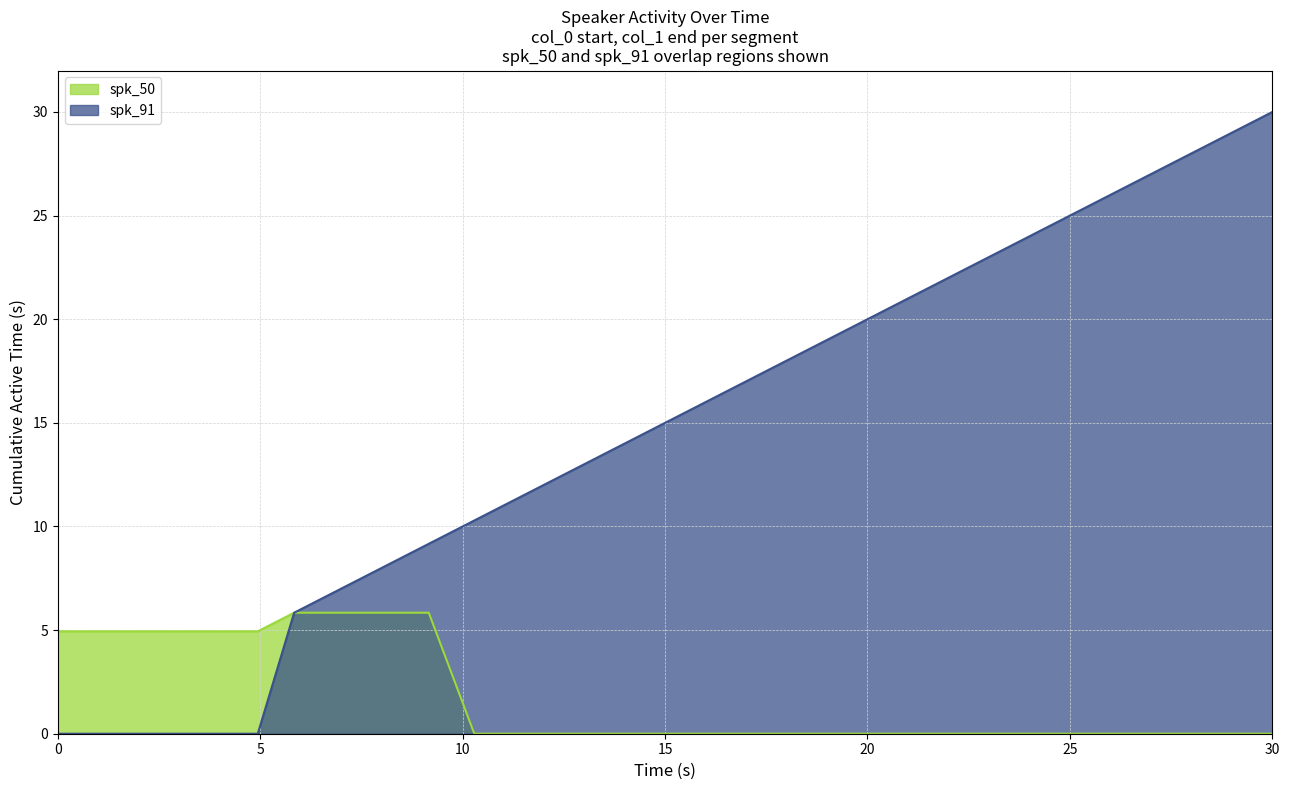

What is the maximum value shown in the chart?

30.0